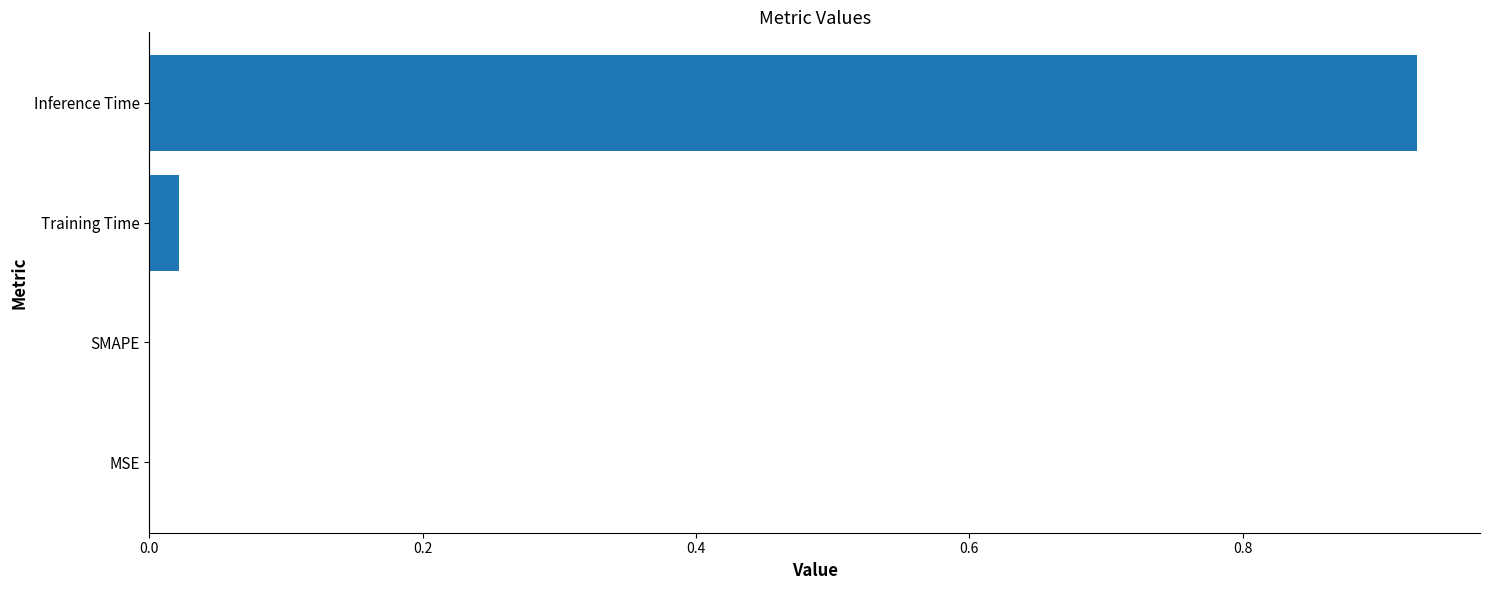

At which category does the chart reach its peak across all series?

Inference Time